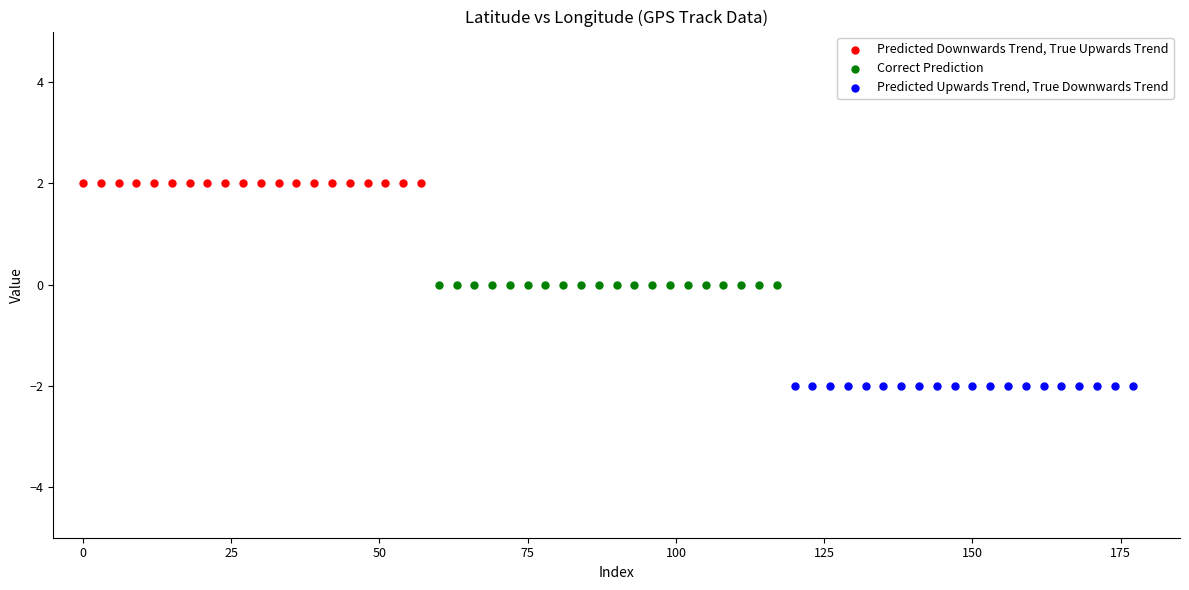

Which series contains the lowest Y value?

Predicted Upwards Trend, True Downwards Trend